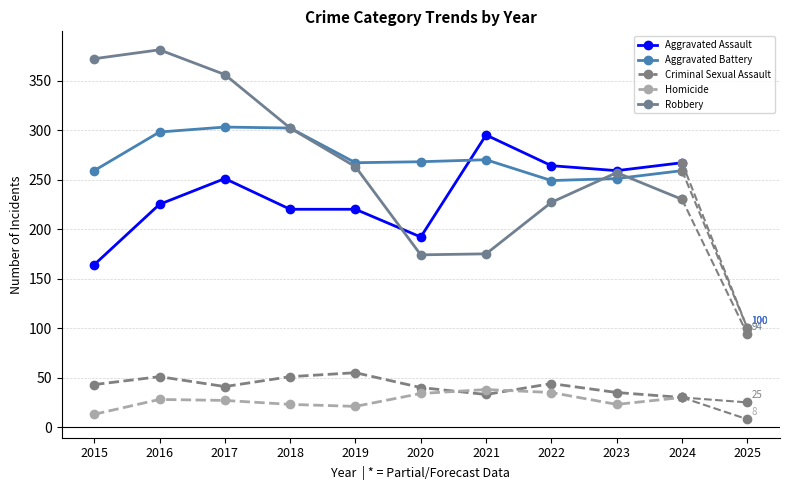

Count the number of data series in this chart.

5